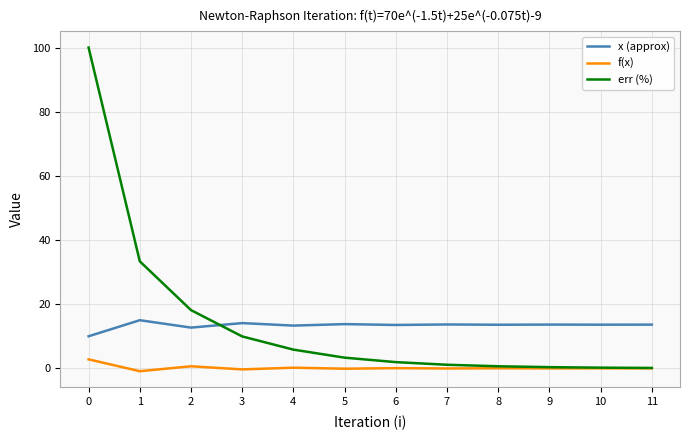

True or false: err (%) and x (approx) cross at least once.

True